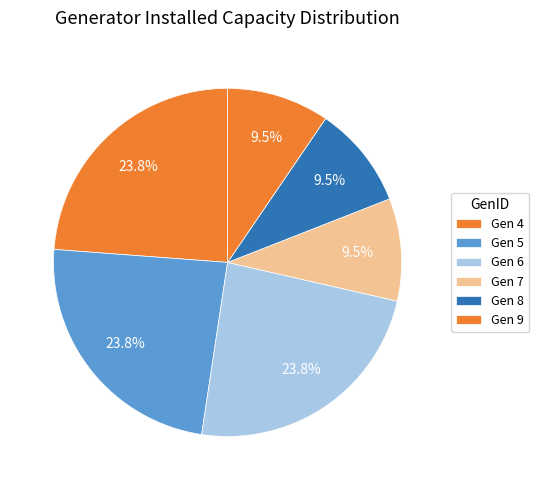

To the nearest percent, what is the average slice percentage?

17%